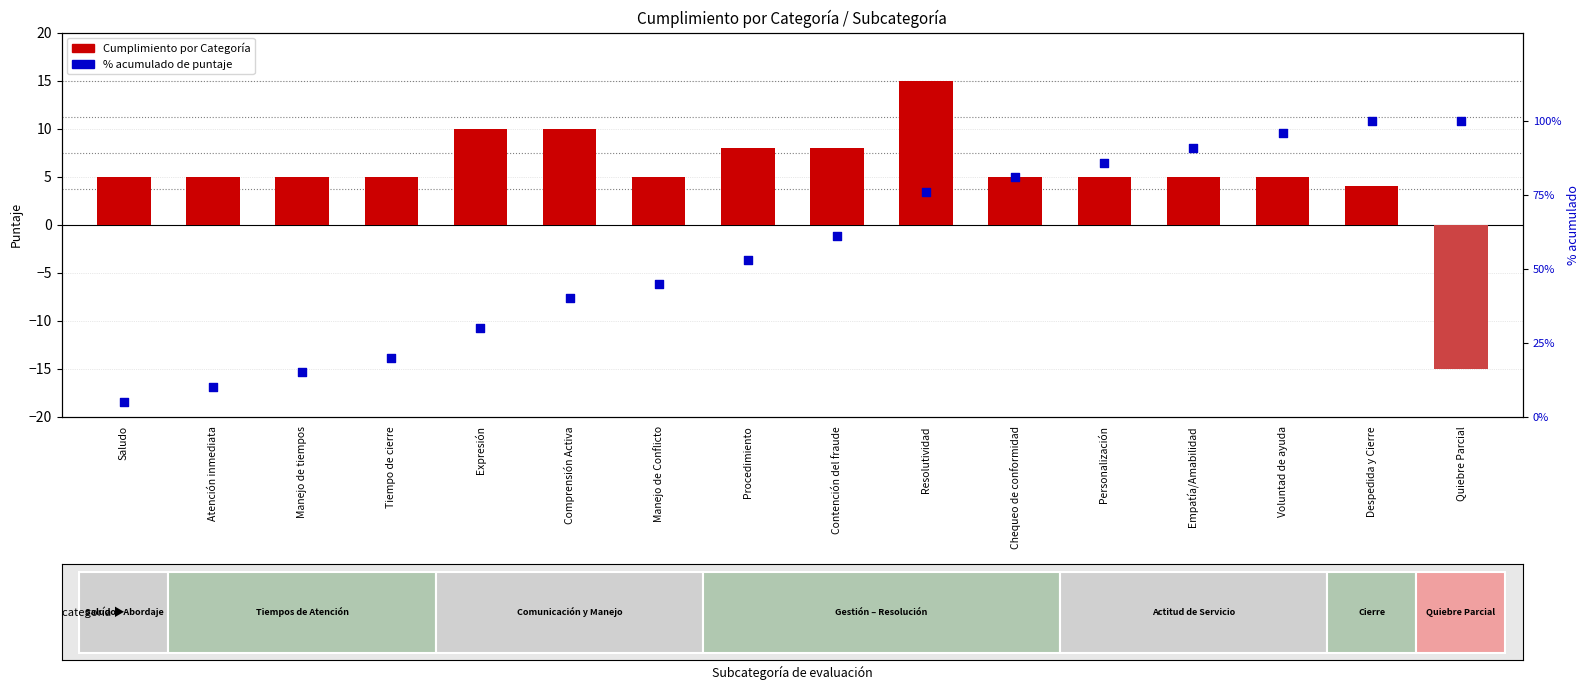

Which series has the widest spread of Y values?

% acumulado